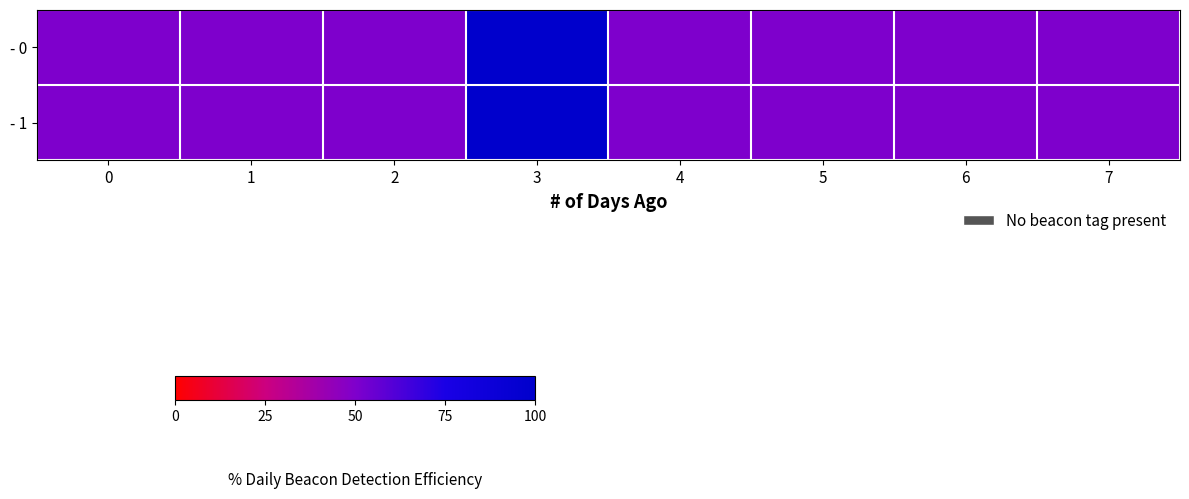

At 4, list the series in order from largest to smallest.

- 0, - 1